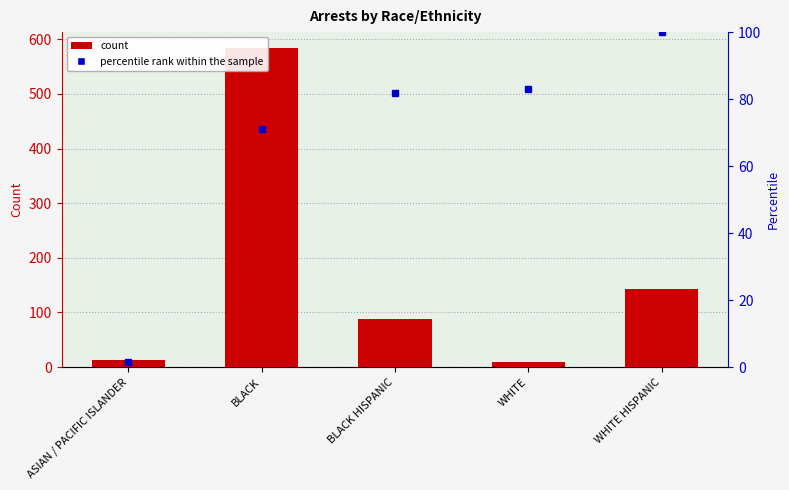

What are all the series names shown in the legend?

Count, percentile rank